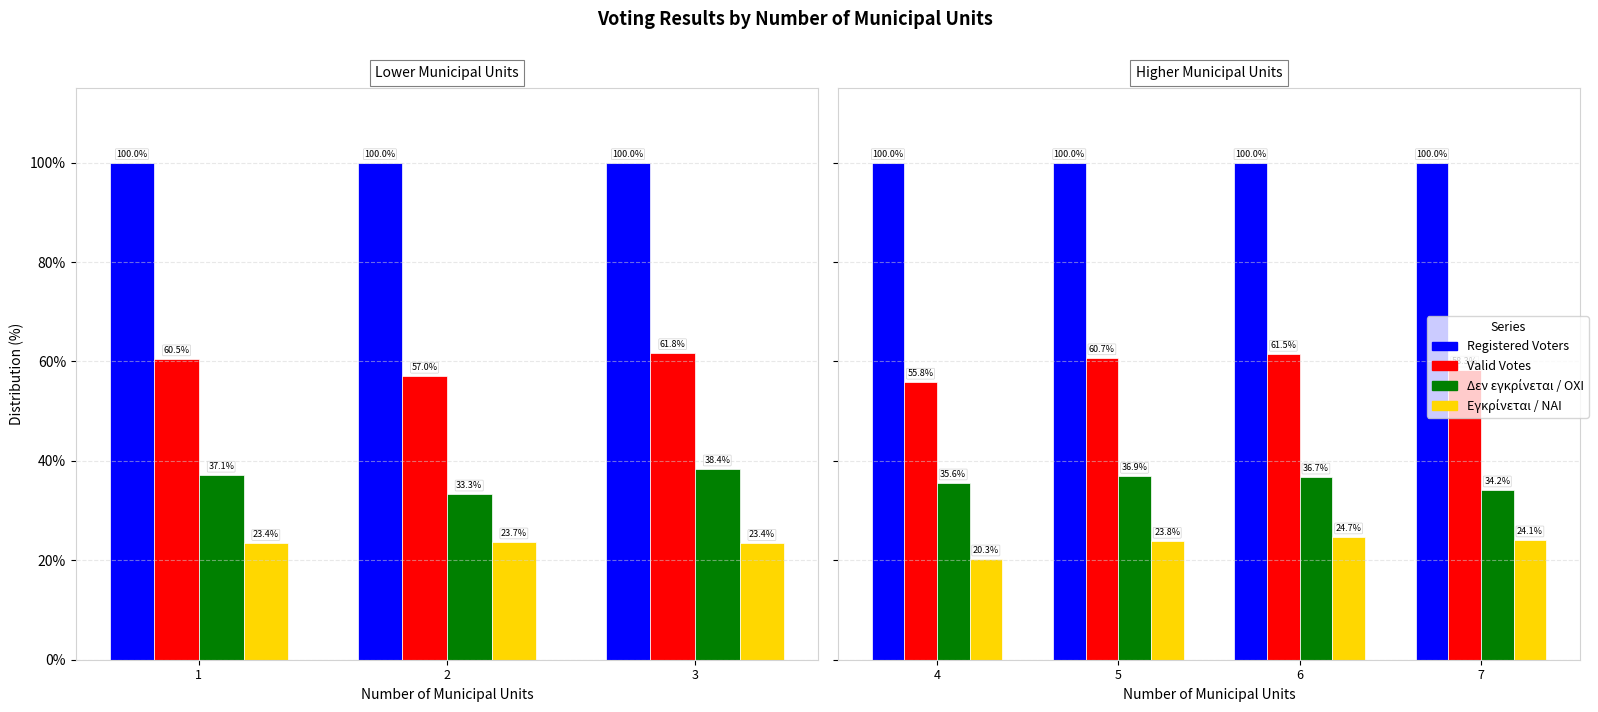

Rank the series by their maximum value, from highest to lowest.

Registered Voters, Valid Votes, Δεν εγκρίνεται / ΟΧΙ, Εγκρίνεται / ΝΑΙ